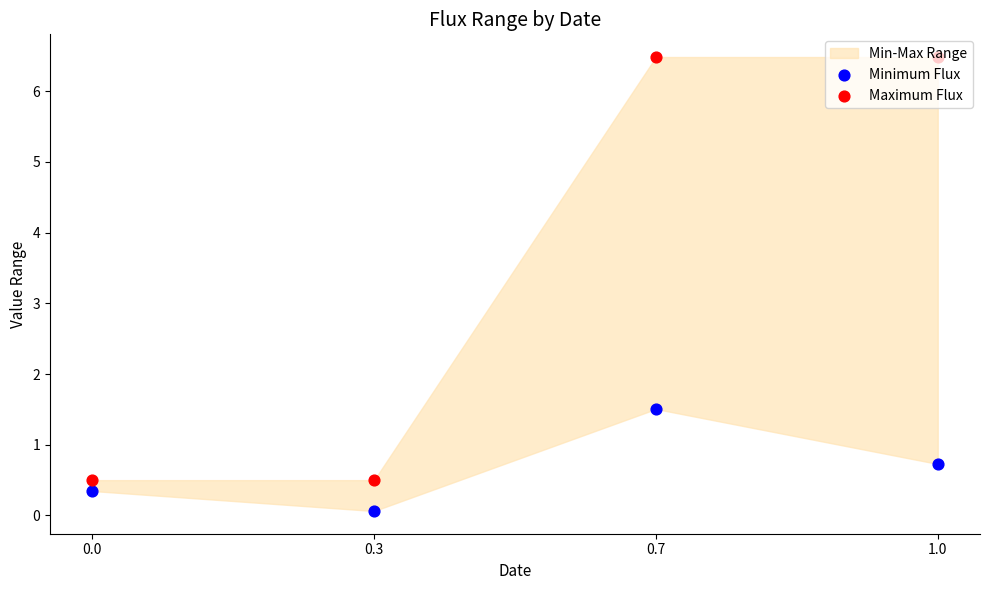

What is the total value across all series at 0.7?

8.0